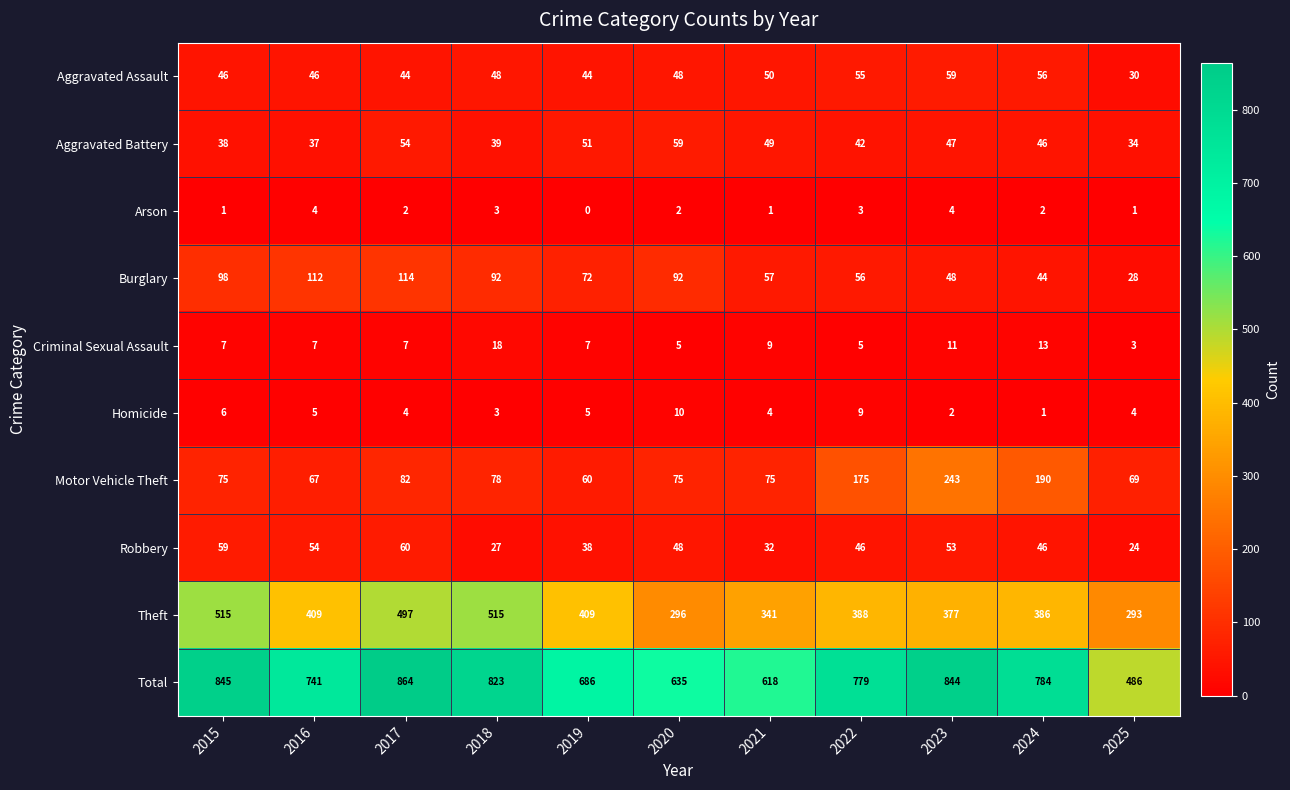

What is the difference between the maximum and minimum values in the Burglary series?

86